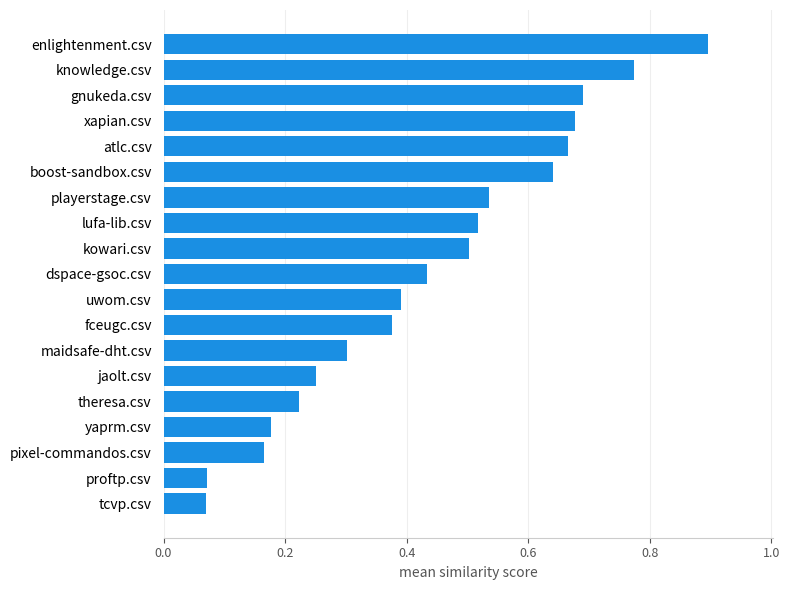

Which category has the highest value across all series?

enlightenment.csv